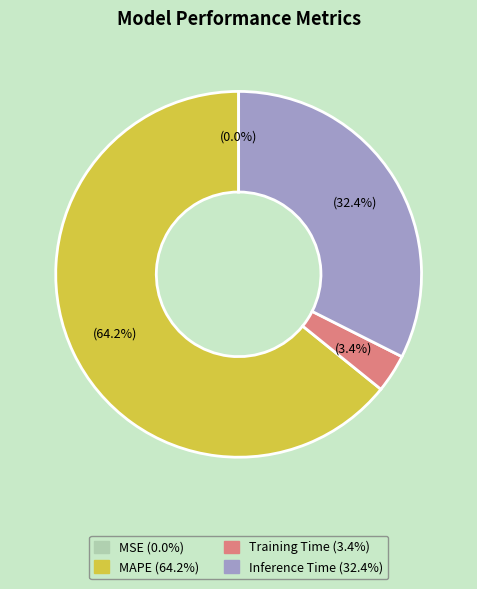

Is there a majority slice in this chart?

Yes